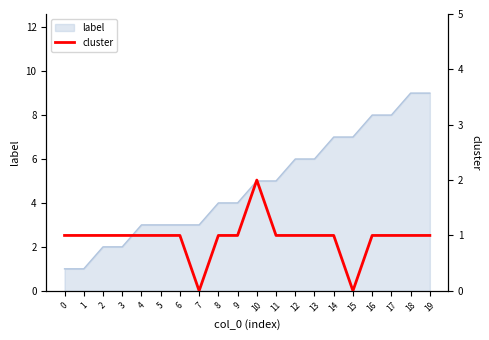

The label series shows 10 at 15. True or false?

False